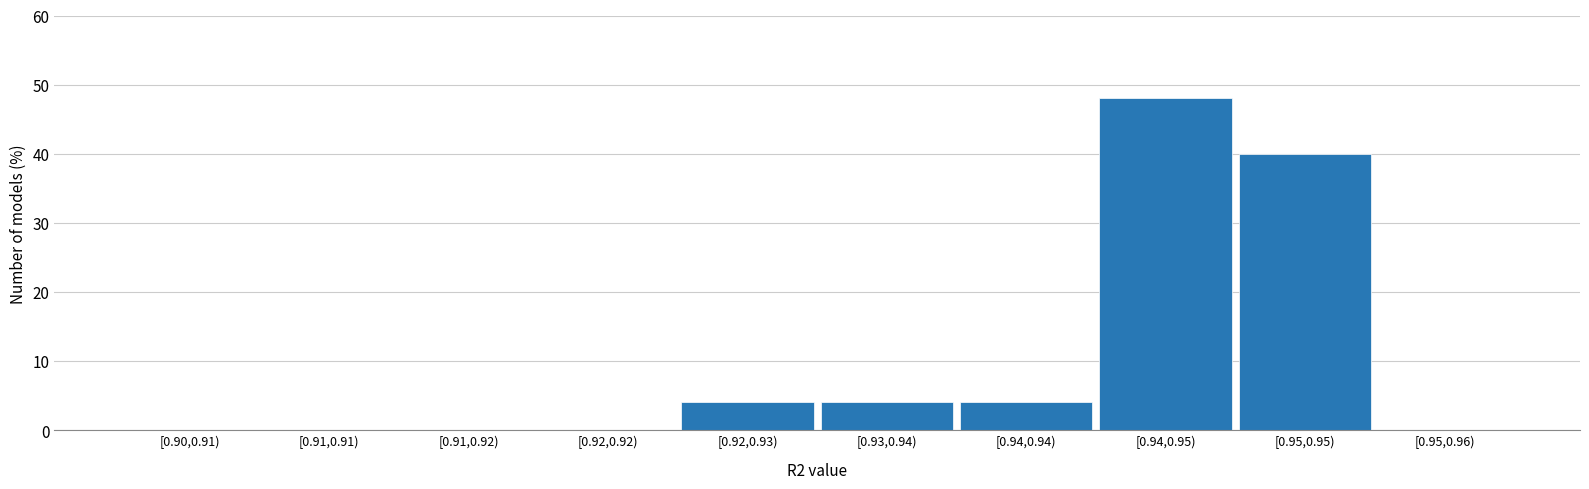

Reading left to right, transcribe all the data shown in this chart.

[0.90,0.91)=0	[0.91,0.91)=0	[0.91,0.92)=0	[0.92,0.92)=0	[0.92,0.93)=4	[0.93,0.94)=4	[0.94,0.94)=4	[0.94,0.95)=48	[0.95,0.95)=40	[0.95,0.96)=0